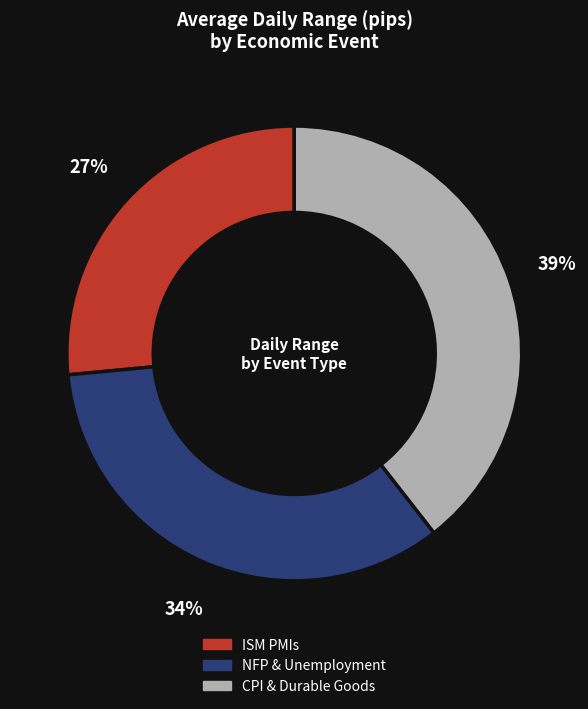

Does any single category account for the majority?

No